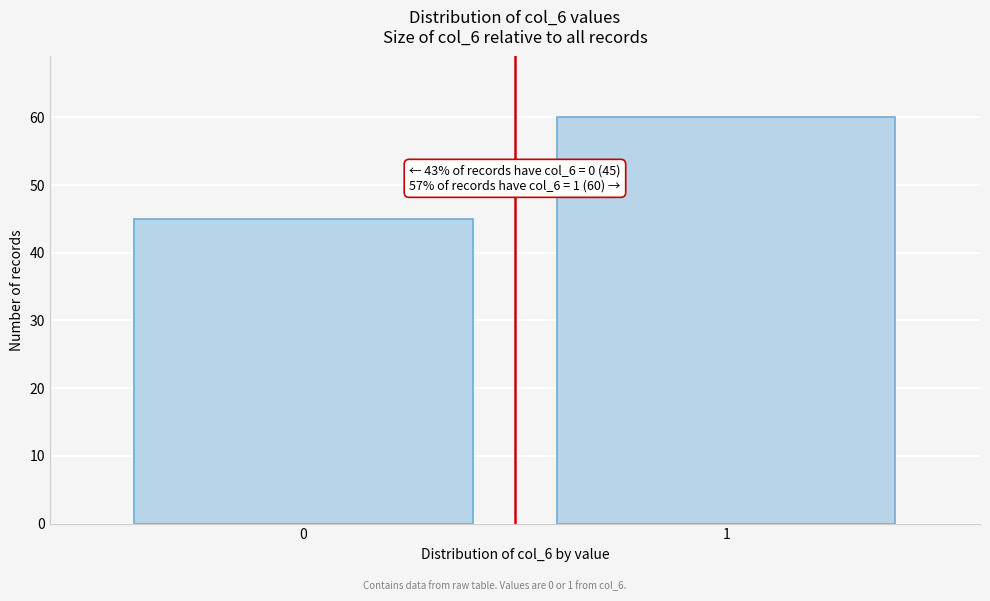

Reading left to right, extract all data points from this chart.

0=45	1=60